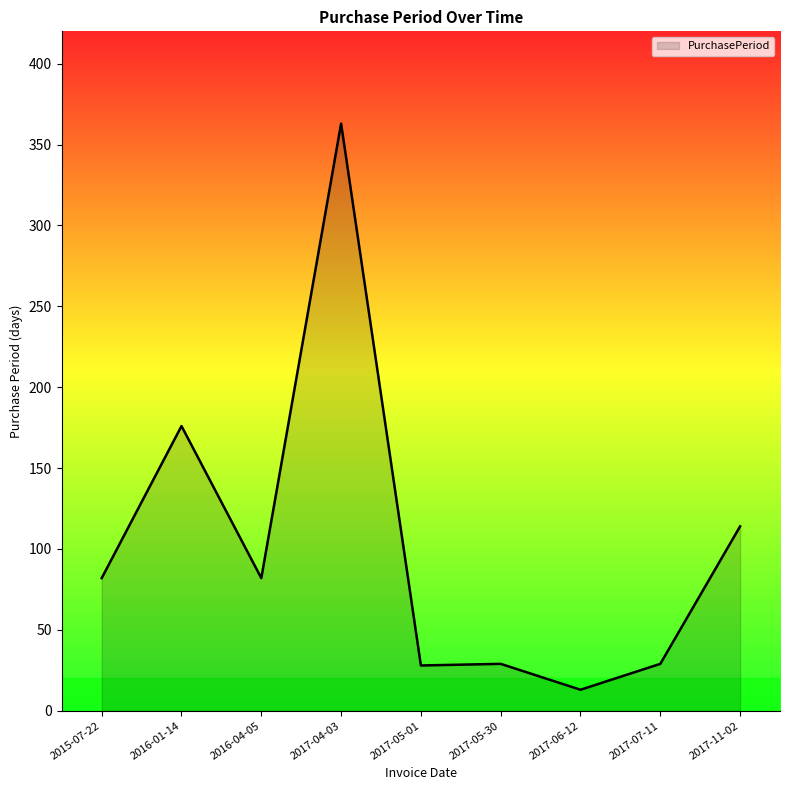

At which label is the value closest to 188?

2016-01-14